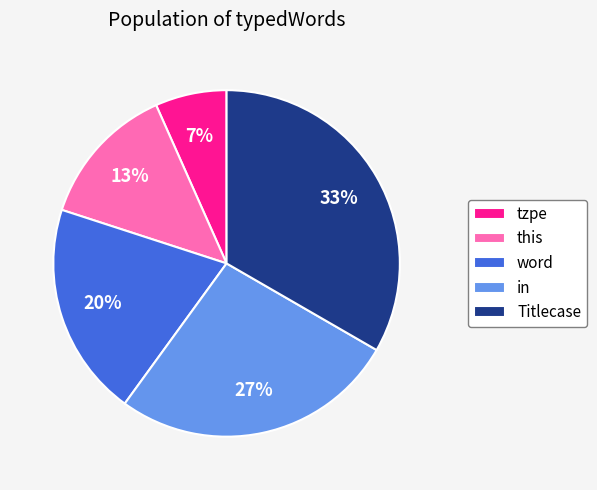

Is it true that word is 20% of the pie?

True